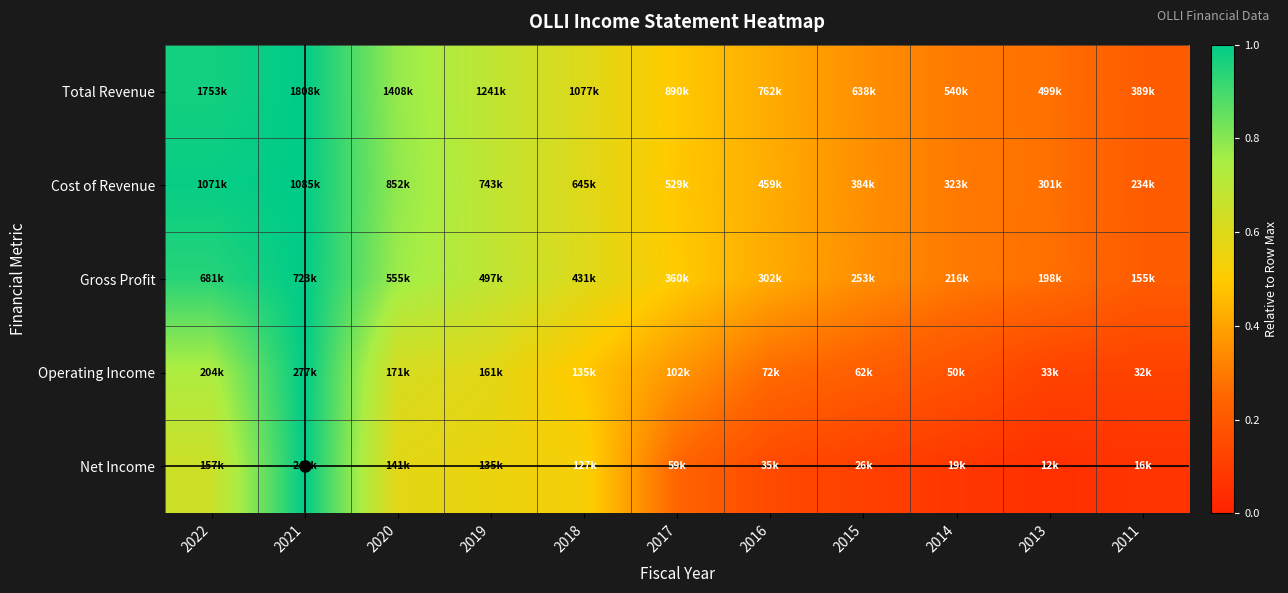

Reading left to right, what are all the values shown in this chart?

Total Revenue: 2022=1.0	2021=1.0	2020=0.8	2019=0.7	2018=0.6	2017=0.5	2016=0.4	2015=0.4	2014=0.3	2013=0.3	2011=0.2
Cost of Revenue: 2022=1.0	2021=1.0	2020=0.8	2019=0.7	2018=0.6	2017=0.5	2016=0.4	2015=0.4	2014=0.3	2013=0.3	2011=0.2
Gross Profit: 2022=0.9	2021=1.0	2020=0.8	2019=0.7	2018=0.6	2017=0.5	2016=0.4	2015=0.4	2014=0.3	2013=0.3	2011=0.2
Operating Income: 2022=0.7	2021=1.0	2020=0.6	2019=0.6	2018=0.5	2017=0.4	2016=0.3	2015=0.2	2014=0.2	2013=0.1	2011=0.1
Net Income: 2022=0.6	2021=1.0	2020=0.6	2019=0.6	2018=0.5	2017=0.2	2016=0.1	2015=0.1	2014=0.1	2013=0.1	2011=0.1